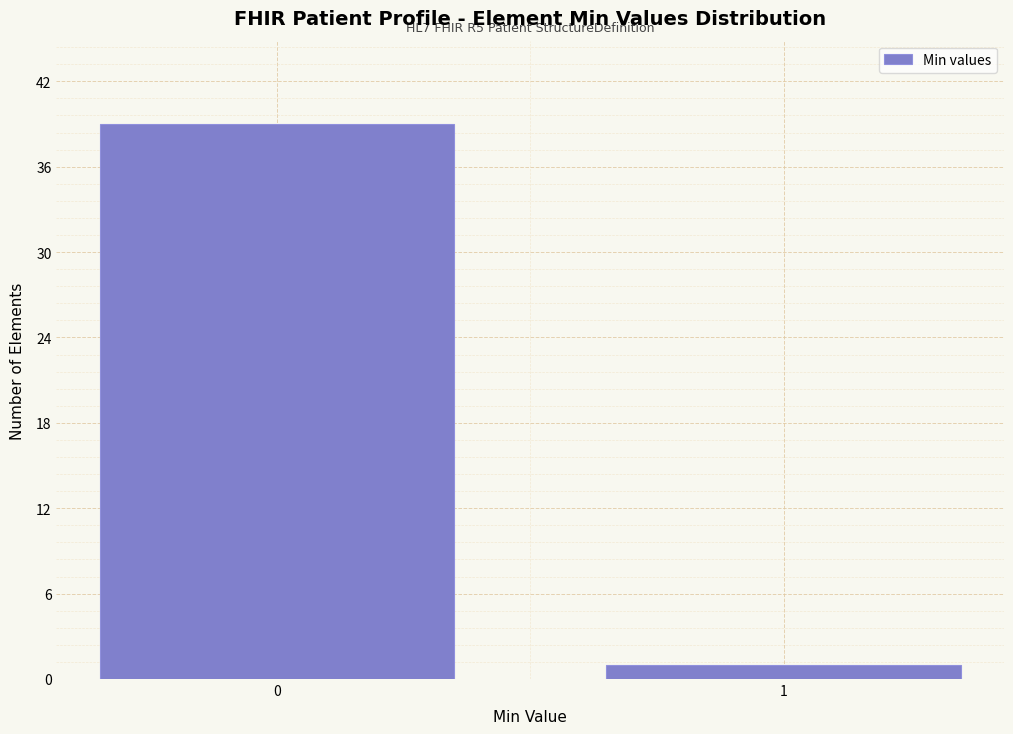

Reading left to right, transcribe all the data shown in this chart.

0=39	1=1